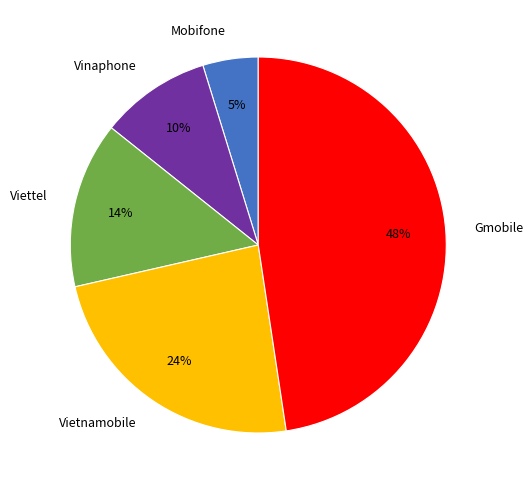

To the nearest percent, what portion does Mobifone represent?

5%